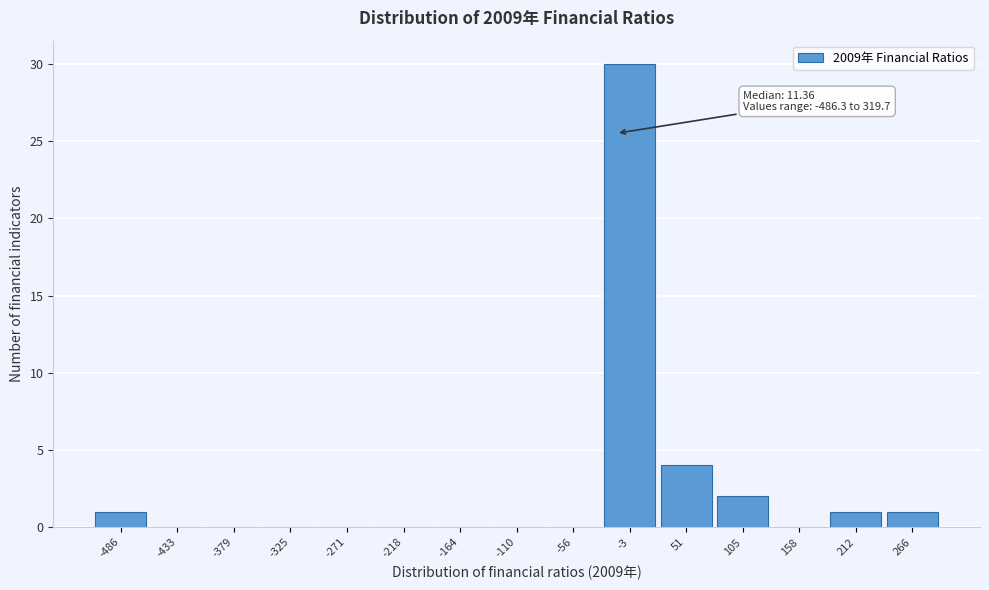

Reading right to left, extract all data points from this chart.

266=1	212=1	158=0	105=2	51=4	-3=30	-56=0	-110=0	-164=0	-218=0	-271=0	-325=0	-379=0	-433=0	-486=1